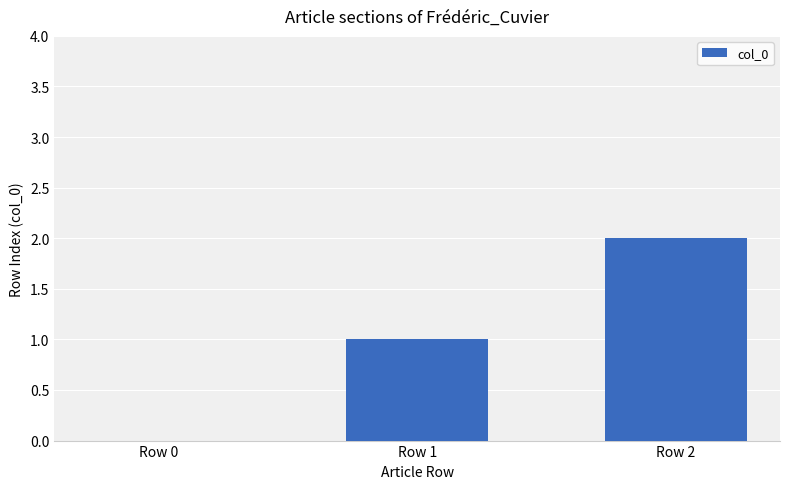

The value at Row 1 is 2. True or false?

False